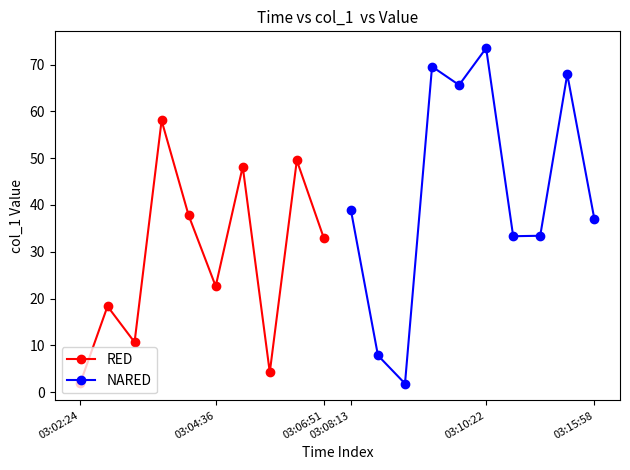

True or false: RED has more than 0 points higher than both neighbors.

True